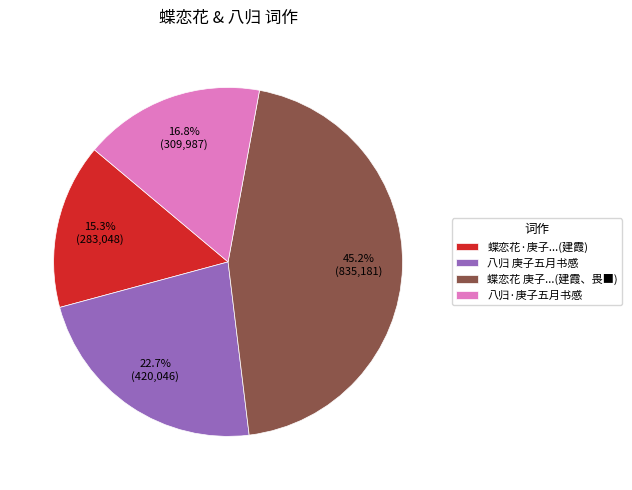

Which has a higher value, 八归·庚子五月书感 or 蝶恋花 庚子...(建霞、畏■)?

蝶恋花 庚子...(建霞、畏■)